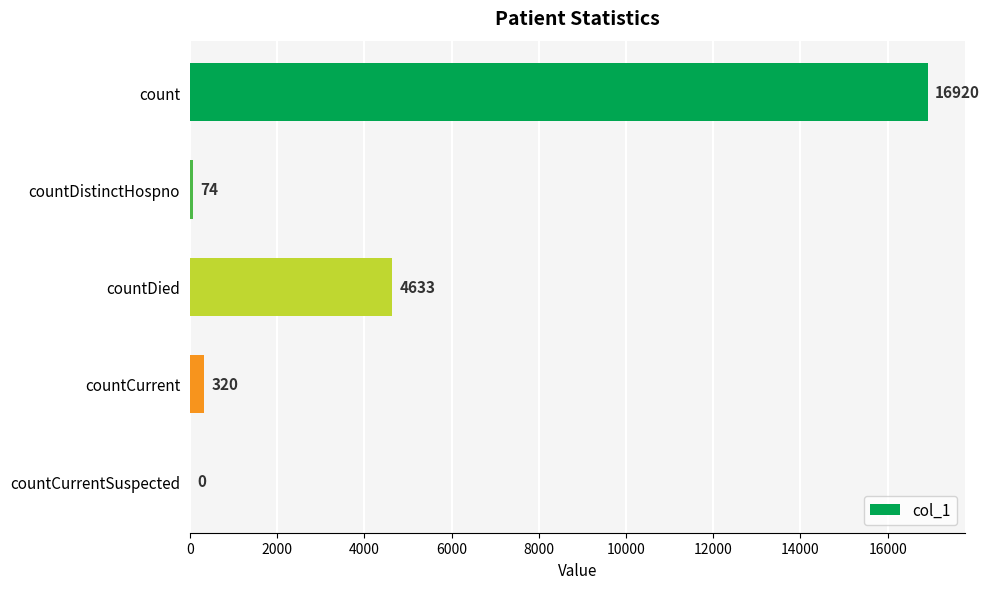

Read the value at count, to the nearest 100.

16900